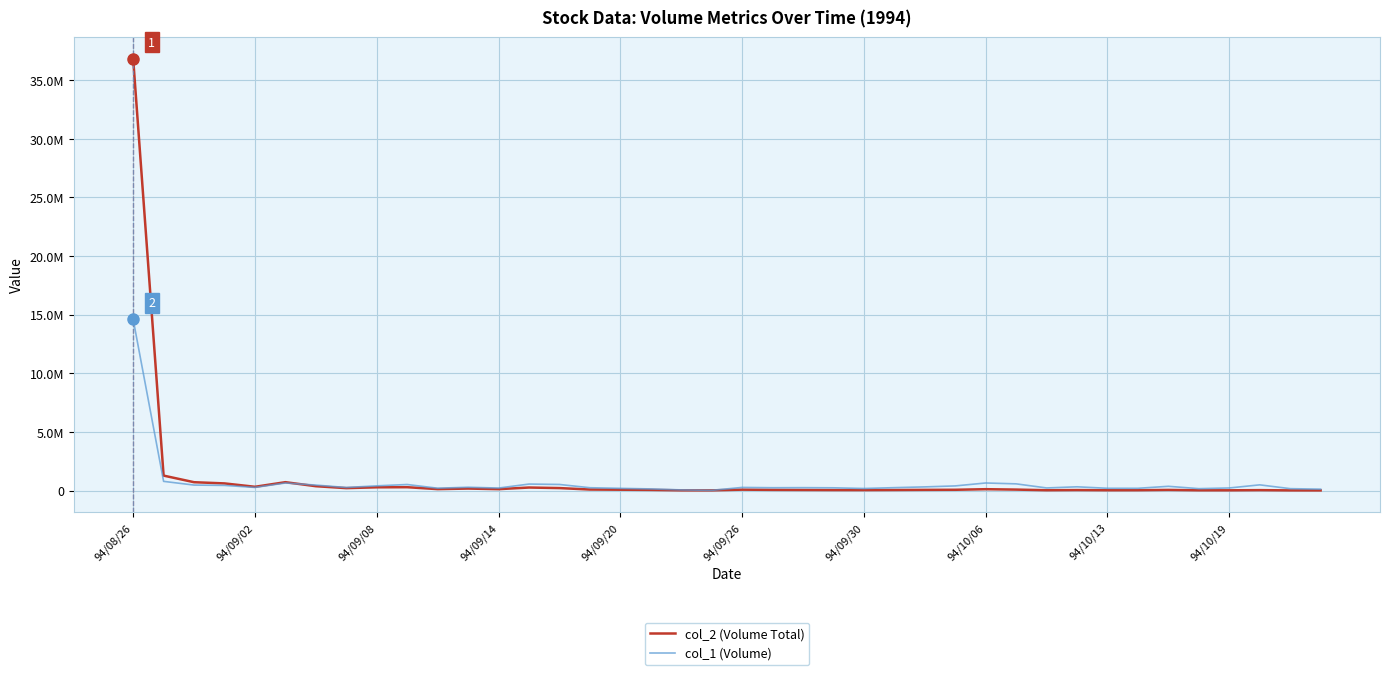

List the labels in order of col_2 (Volume Total) value, smallest first.

39, 38, 19, 18, 36, 35, 32, 30, 33, 37, 24, 23, 31, 25, 22, 34, 17, 21, 26, 27, 16, 20, 29, 15, 28, 12, 10, 11, 94/10/06, 14, 13, 94/10/13, 94/10/19, 94/09/20, 94/09/30, 94/09/14, 94/09/08, 94/09/26, 94/09/02, 94/08/26